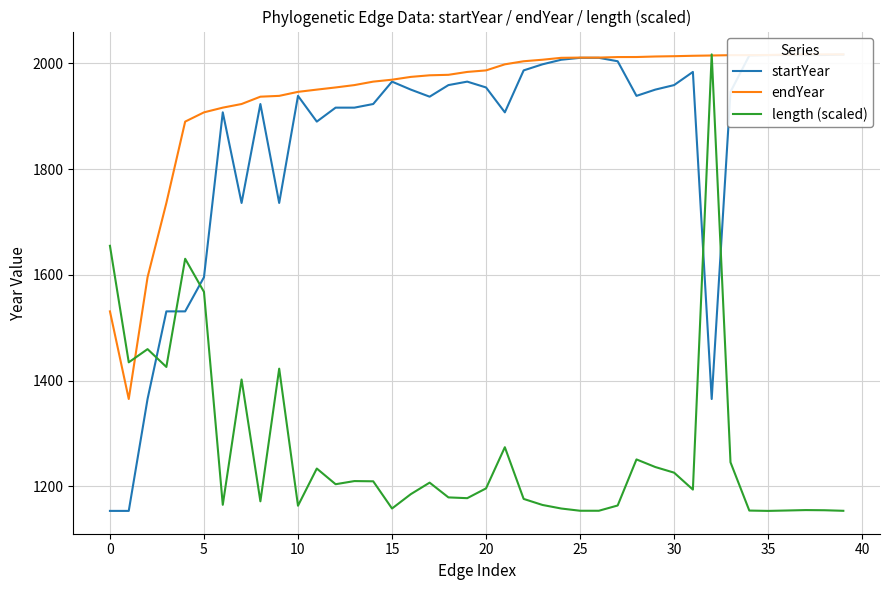

The value of endYear at 19 is 3472.6. True or false?

False